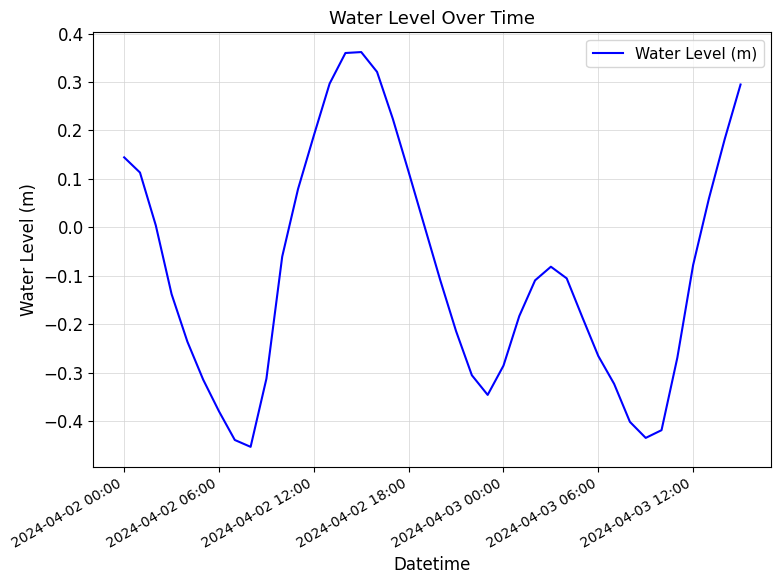

What is the difference between the maximum and minimum values?

0.8